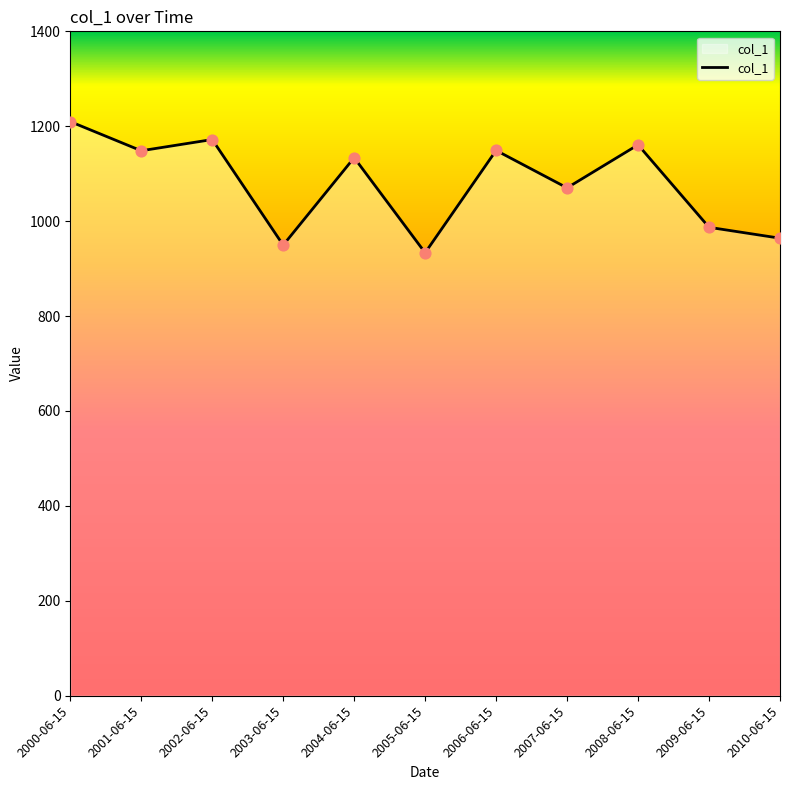

Which has a higher value, 2009-06-15 or 2010-06-15?

2009-06-15